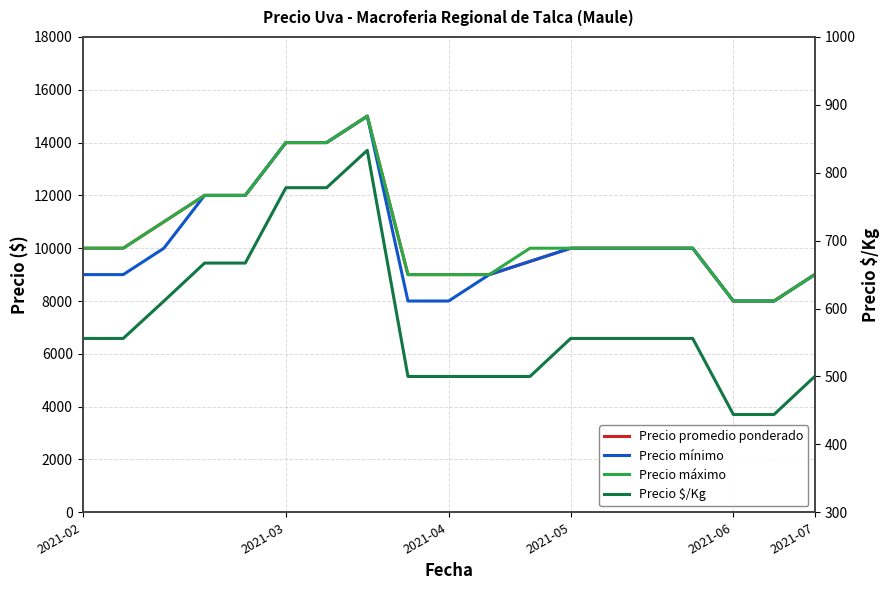

How many lines are shown in the chart?

4